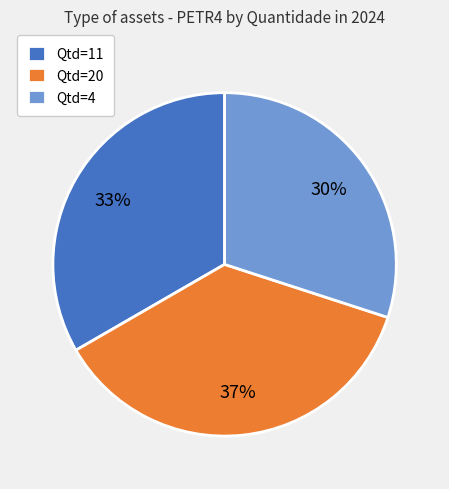

Is the sum of Qtd=11 and Qtd=4 greater than half?

Yes